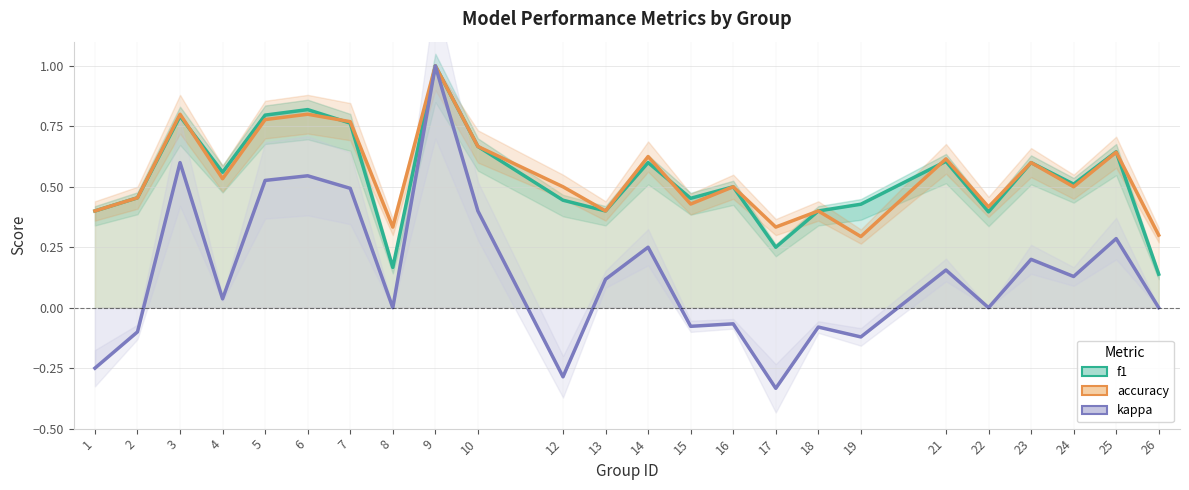

What are all the series names shown in the legend?

f1, accuracy, kappa